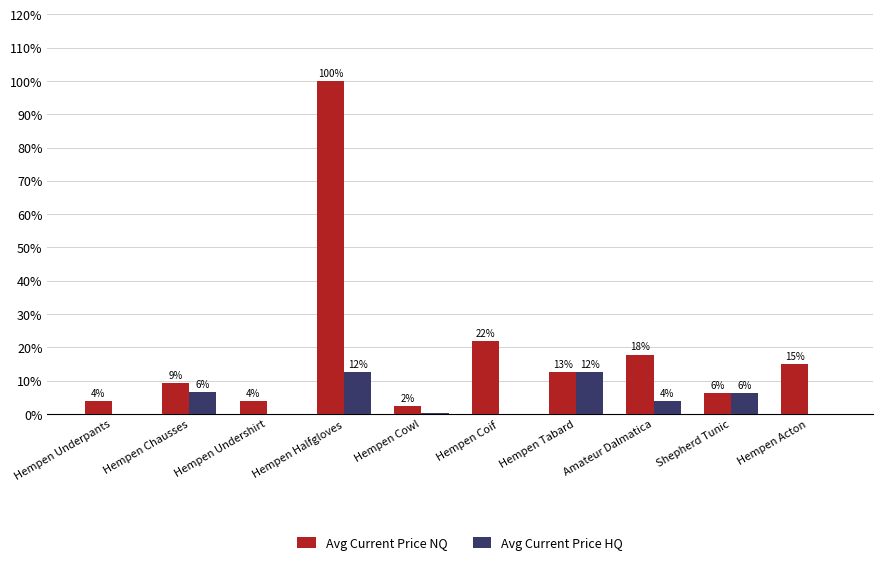

What is the sum of all Avg Current Price NQ values?

192.9